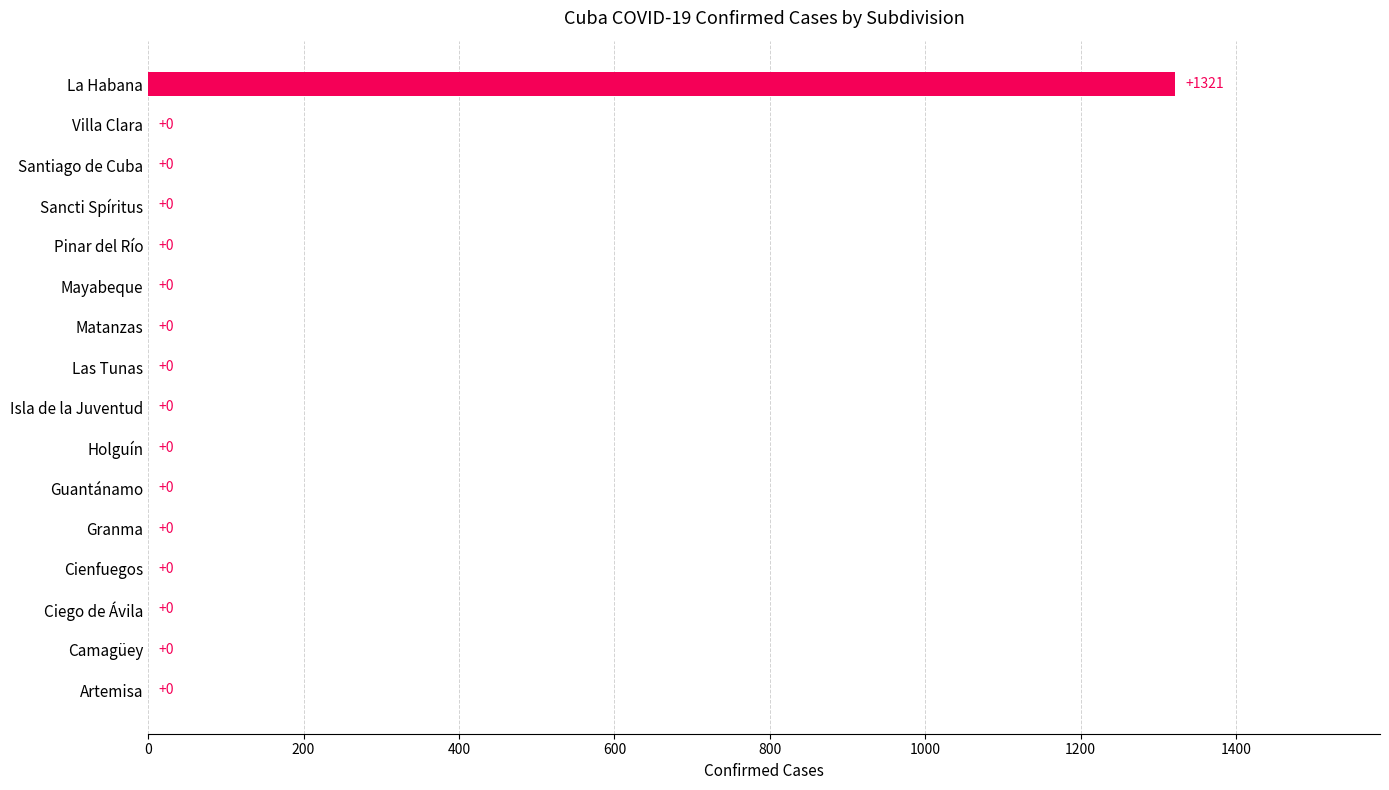

The value at Ciego de Ávila is 496. True or false?

False